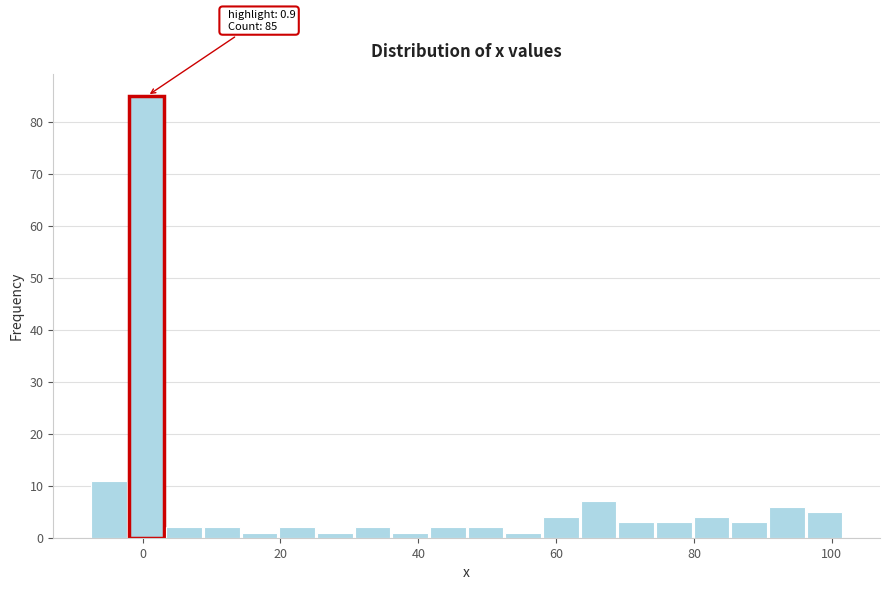

Read against the x-axis, roughly where is the centre of the tallest bar?

0